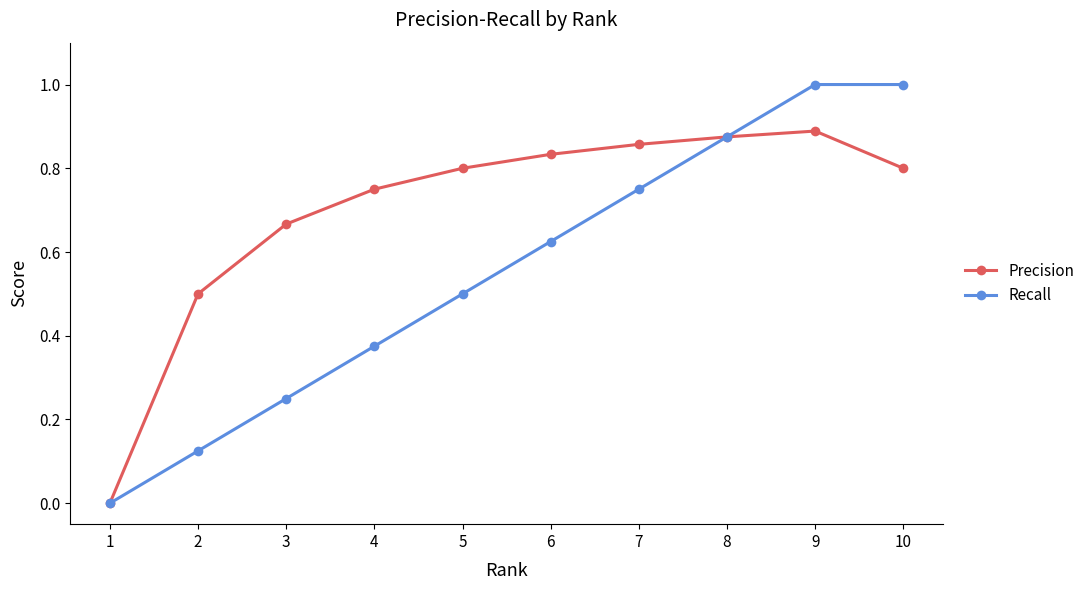

Rank the series by their average value, from highest to lowest.

Precision, Recall